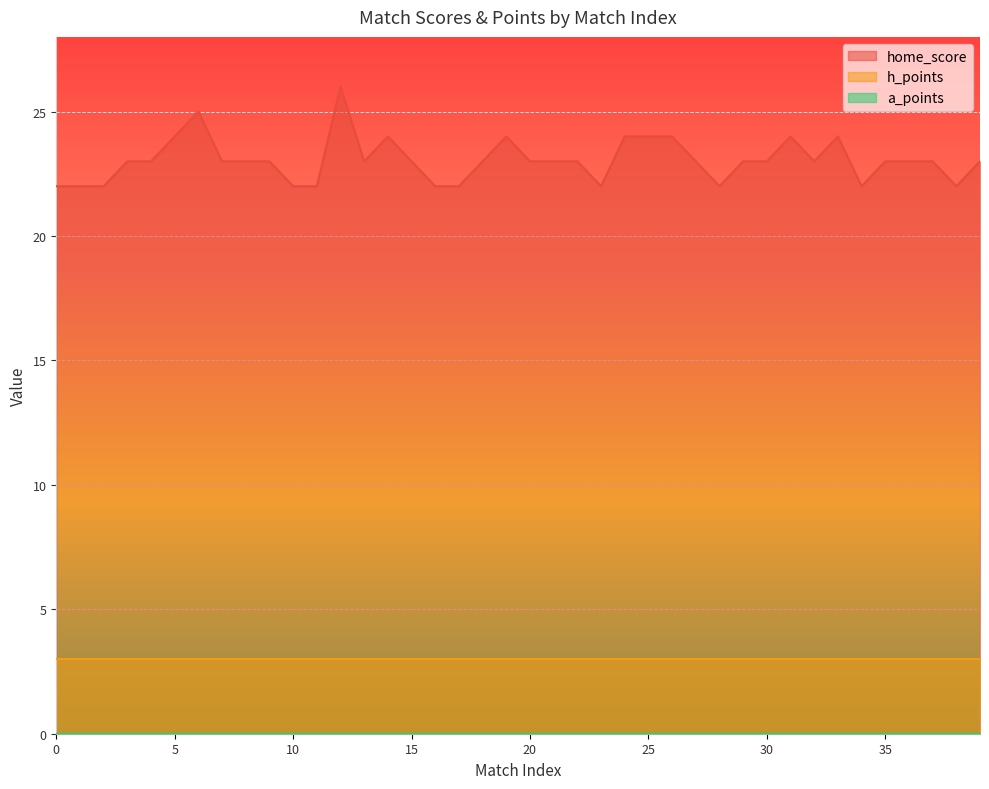

True or false: h_points and home_score intersect in this chart.

False